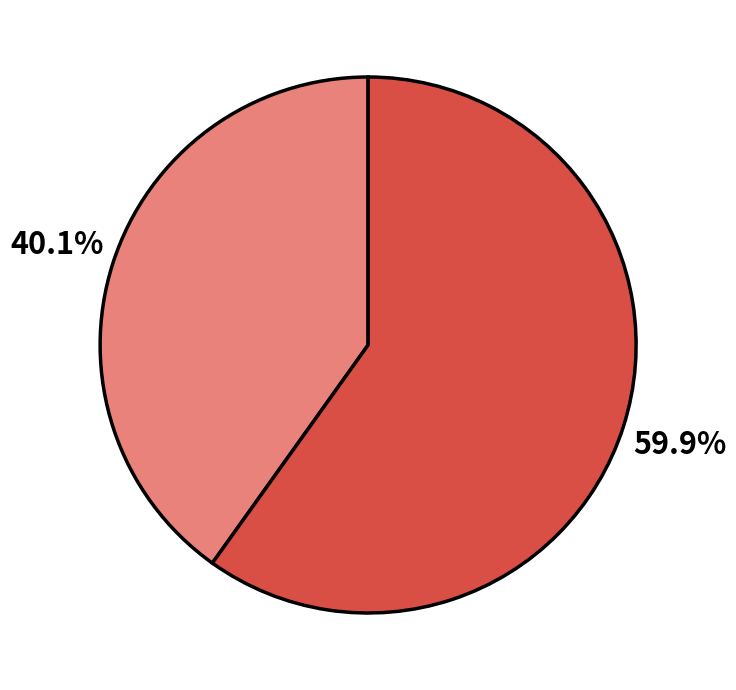

Is there any slice that represents more than half of the pie?

Yes